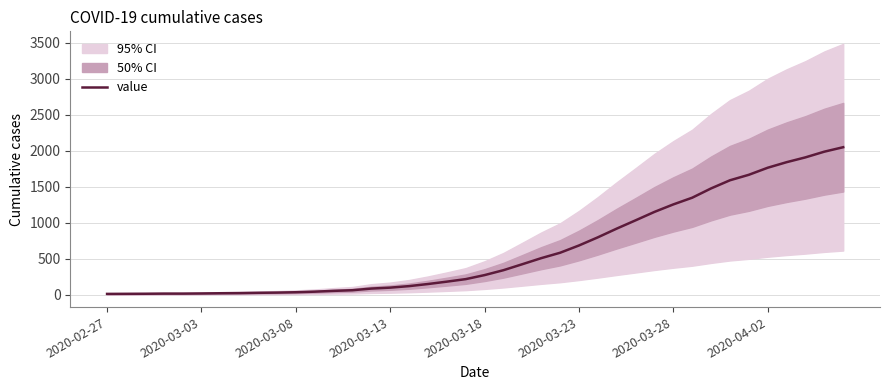

The value of value at 2020-03-18 is 434. True or false?

False